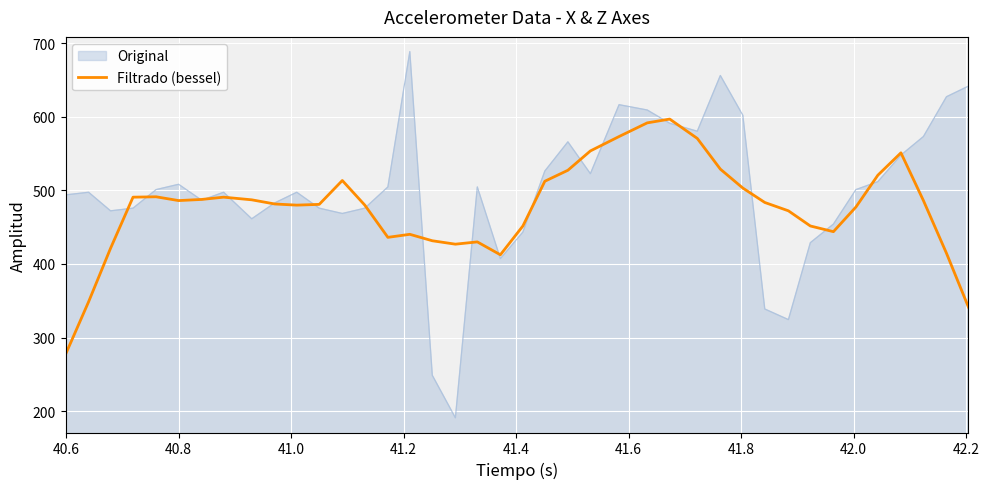

Rank the series by their maximum value, from highest to lowest.

Original, Filtrado (bessel)